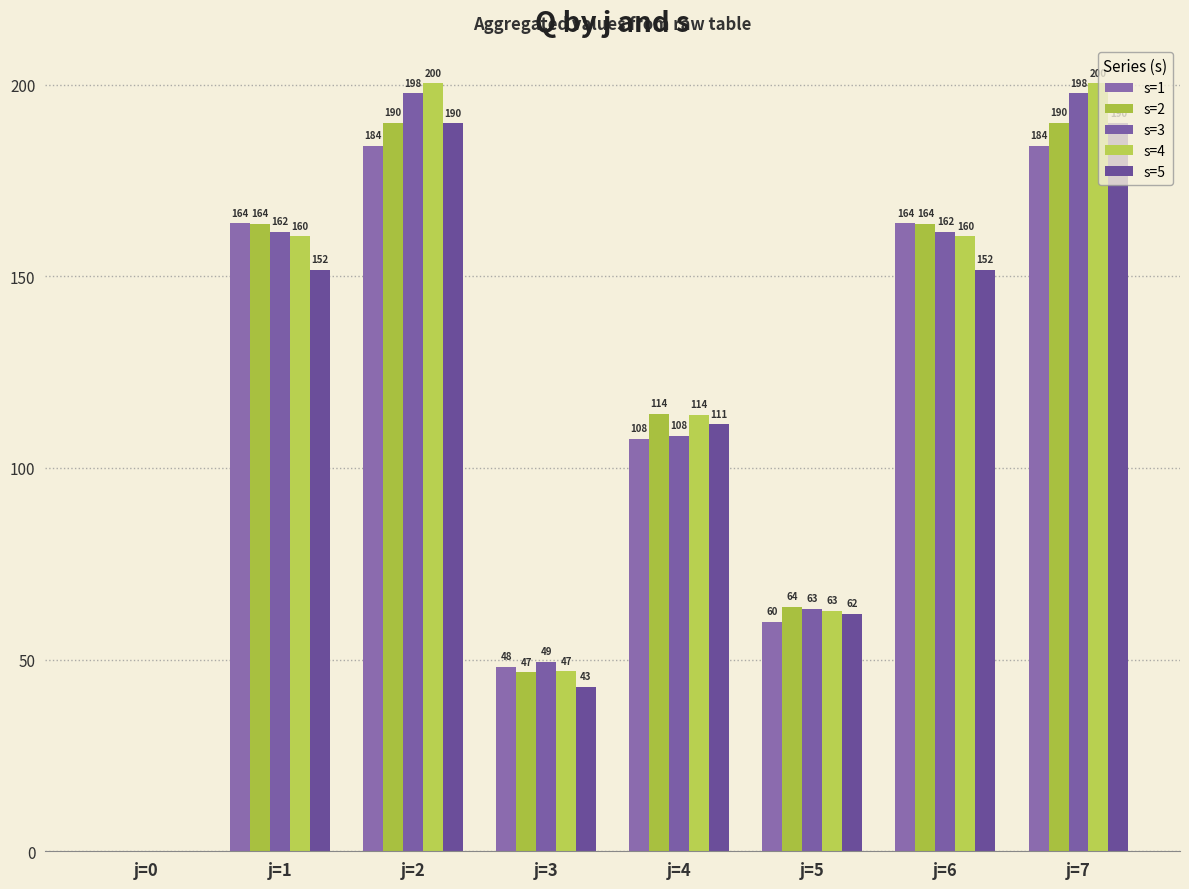

How many groups of bars are there?

8